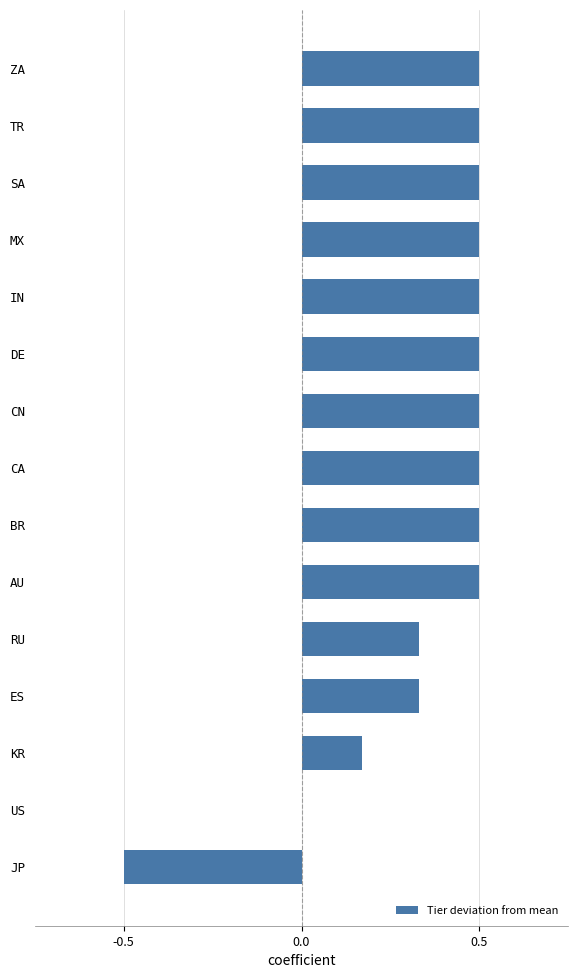

The chart shows a value of 0.5 at ZA. True or false?

True